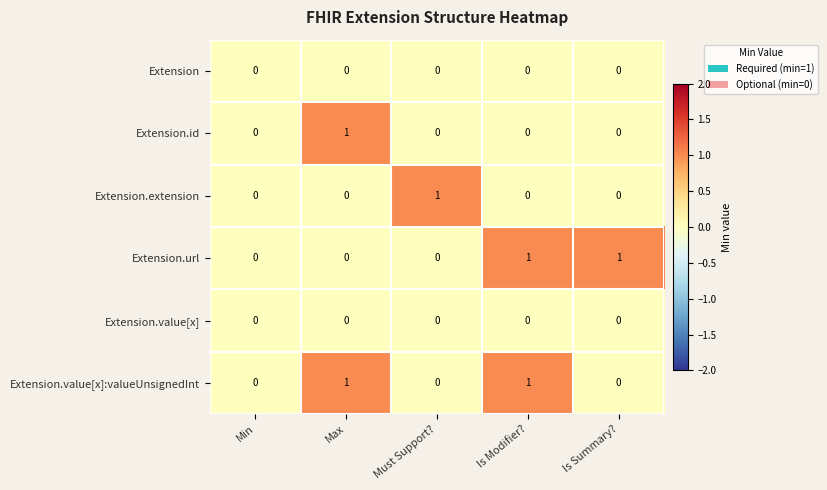

How many Extension.id values are between 0 and 1?

5